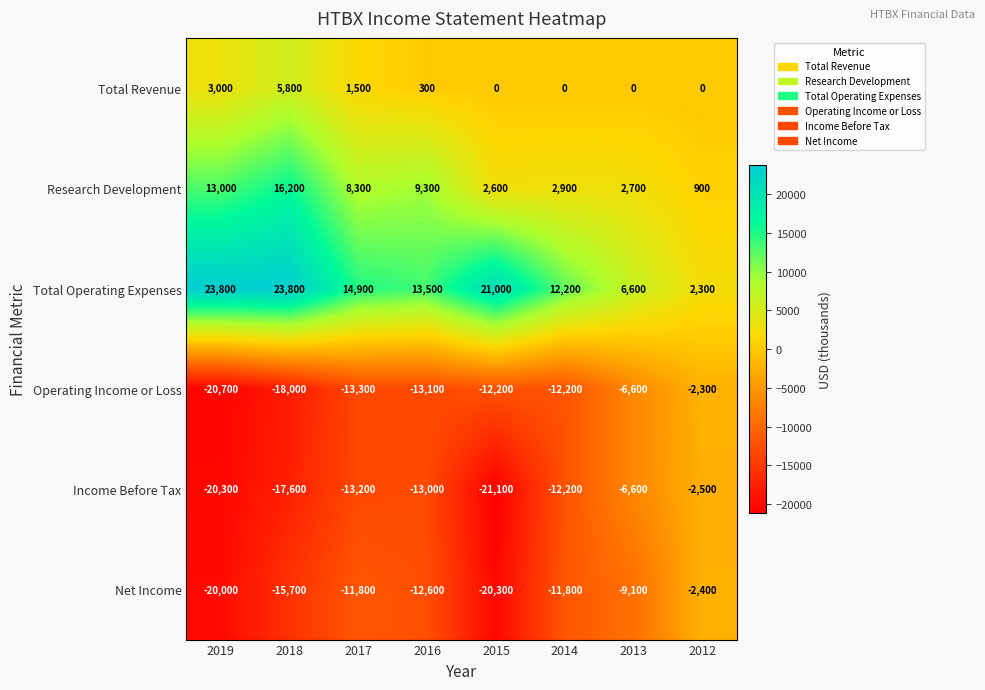

What is the difference between the second highest and minimum values in the Total Revenue series?

3000